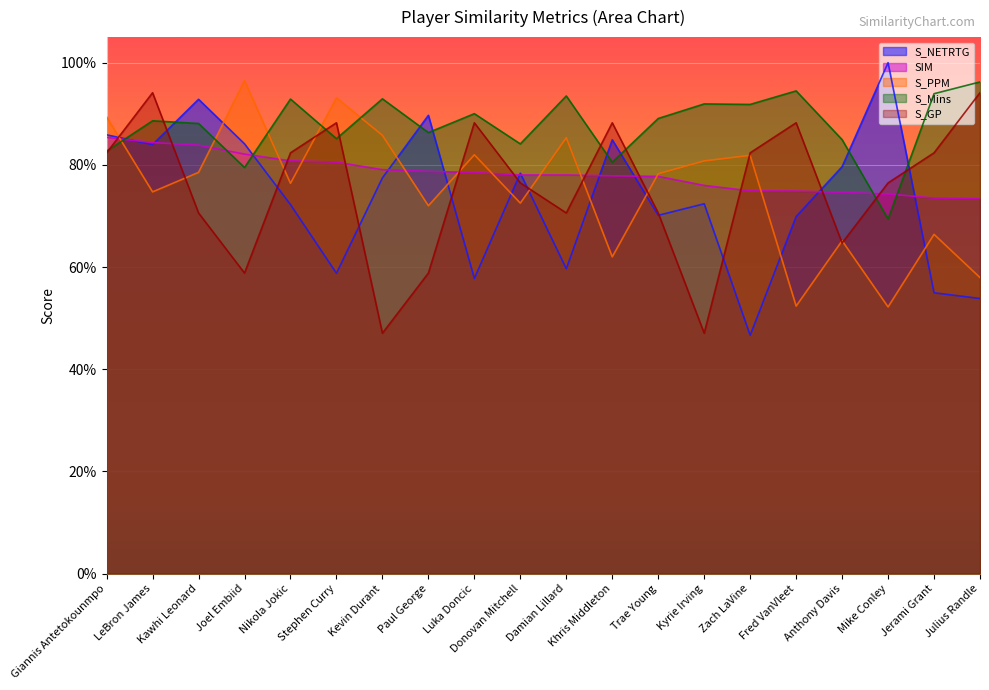

At how many categories does at least one series exceed 0?

20